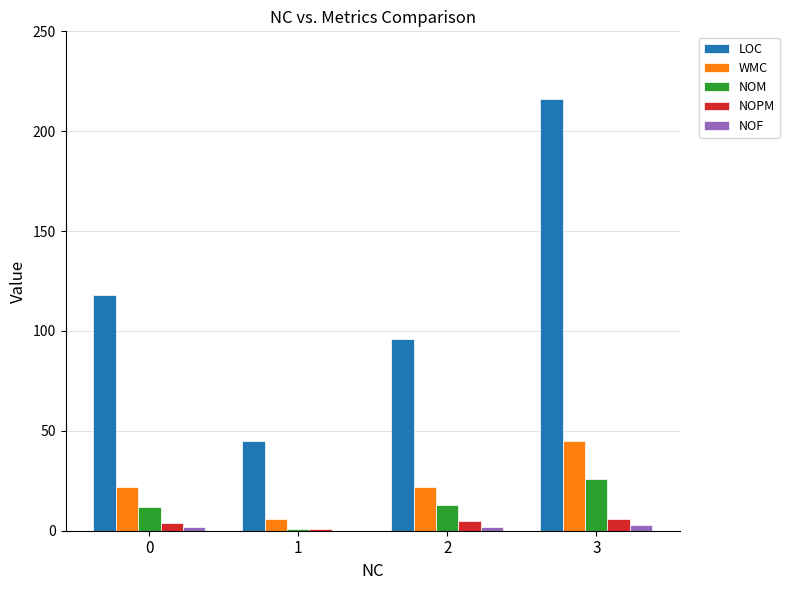

Between 0 and 2, which series saw the biggest shift?

LOC